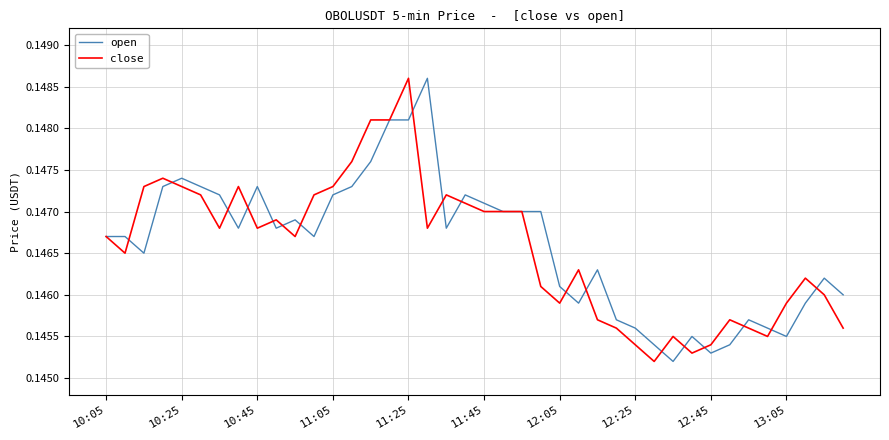

How many lines are shown in the chart?

2